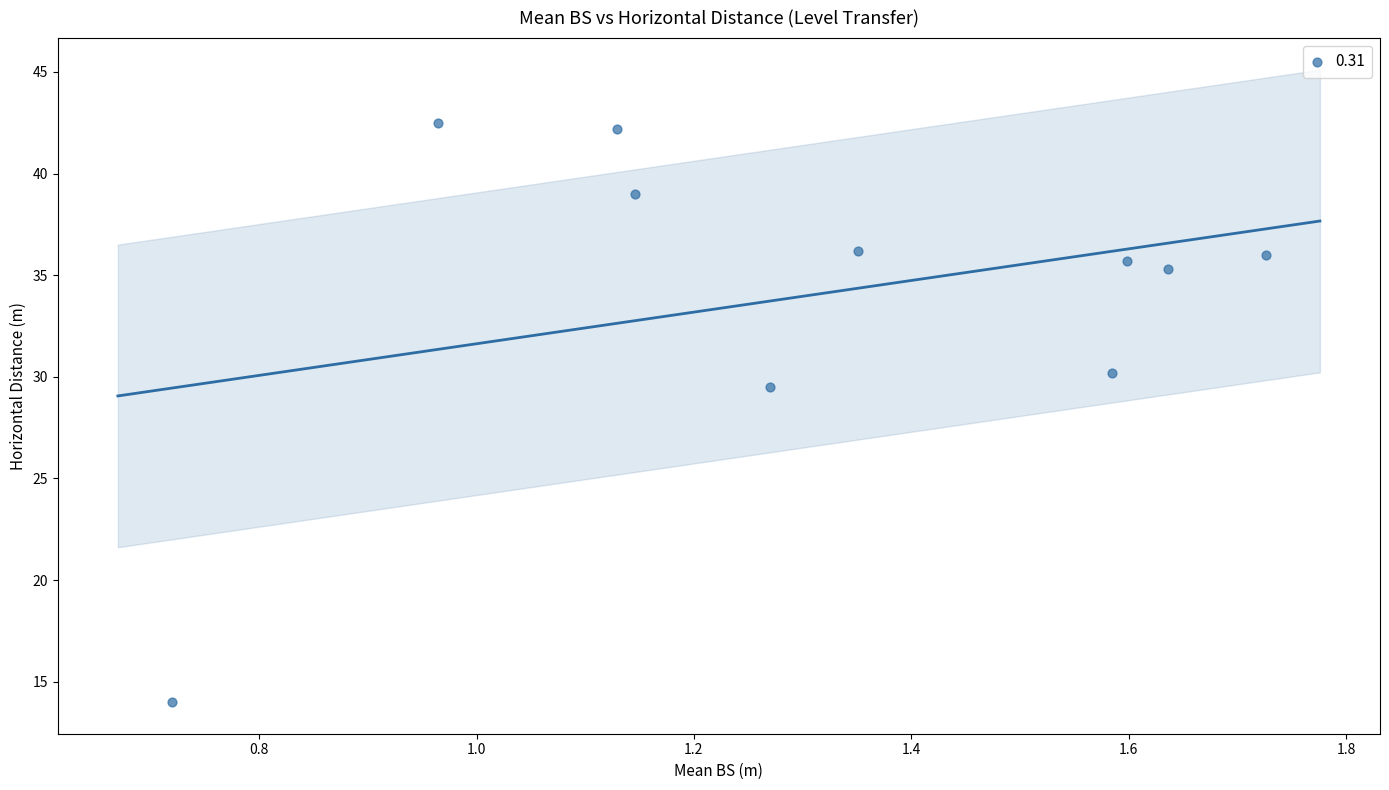

What is the range of Y values (max minus min)?

28.5